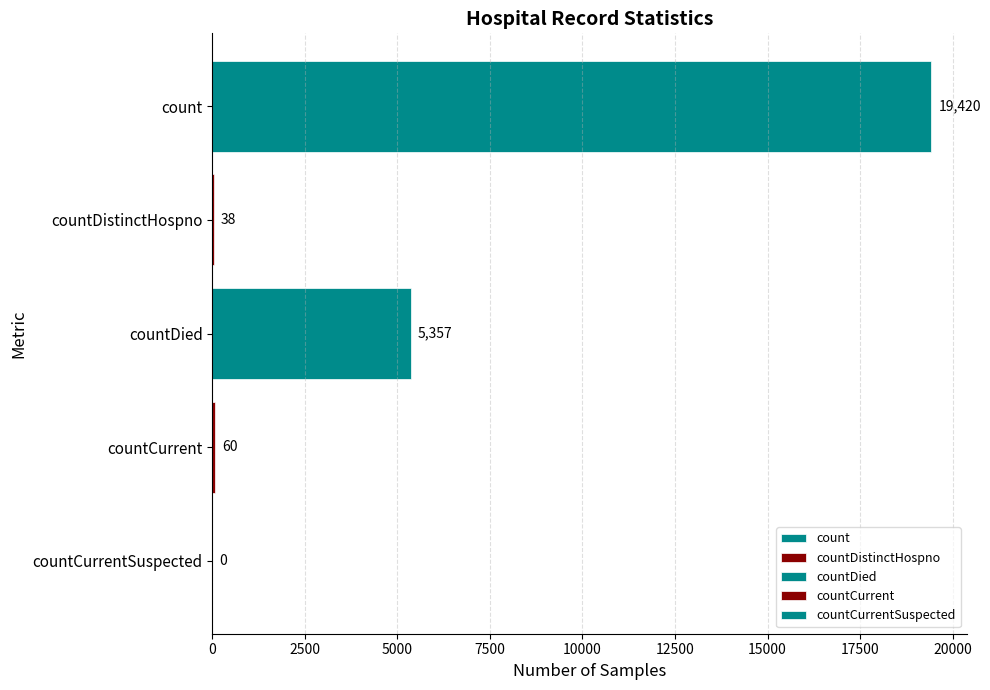

What is the greatest value displayed?

19420